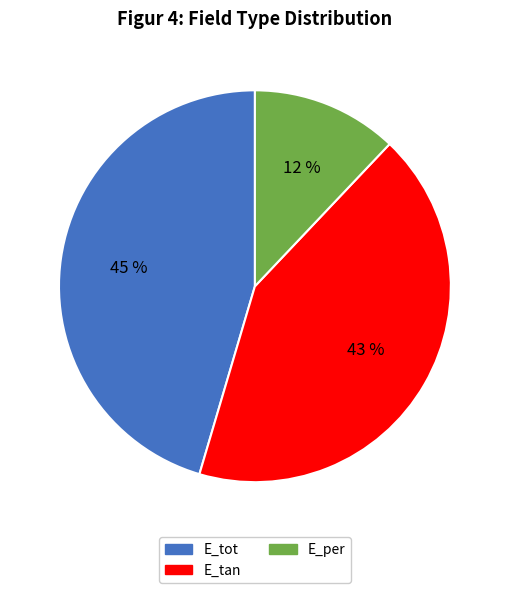

The E_per slice represents 12% of the pie. True or false?

True